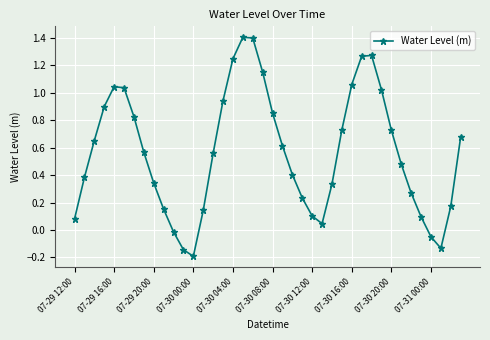

What is the difference between the second highest and minimum values?

1.6